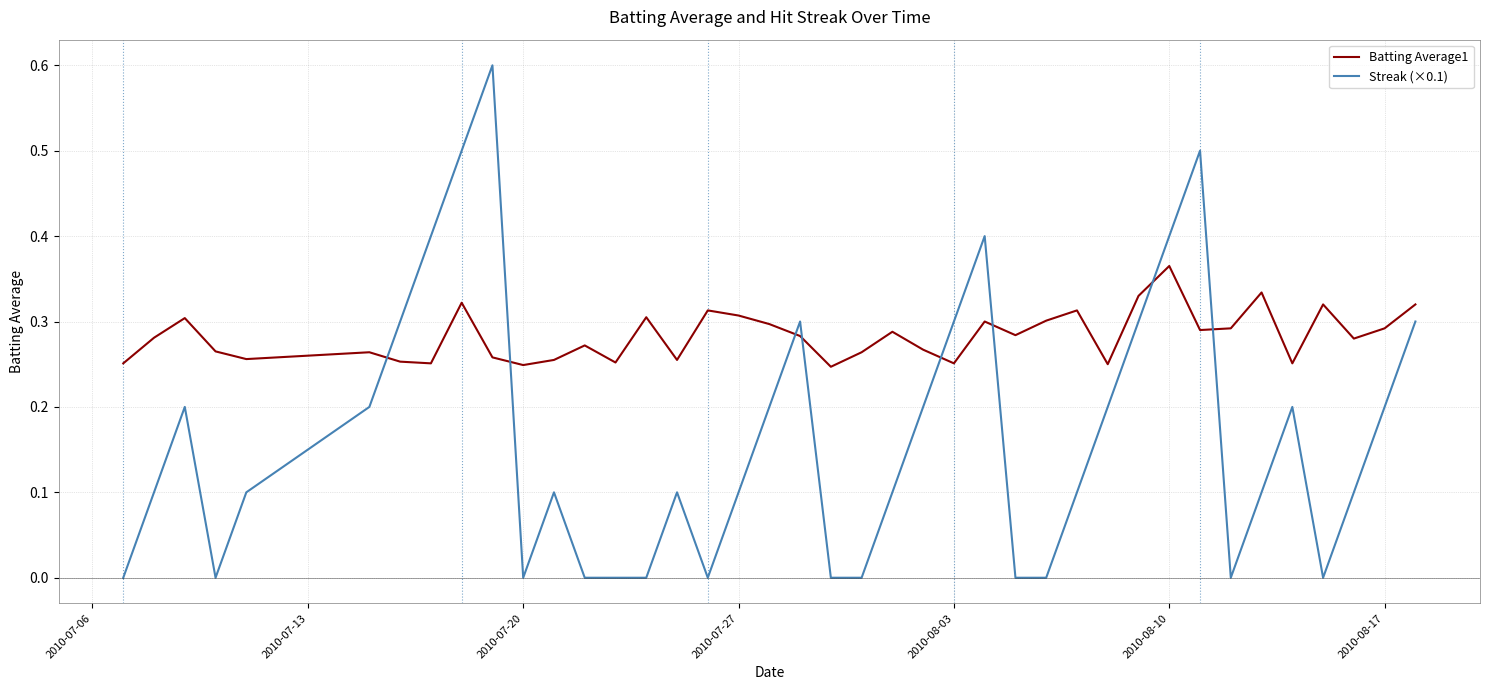

After their last crossing, which series has the higher values: Streak (×0.1) or Batting Average1?

Batting Average1